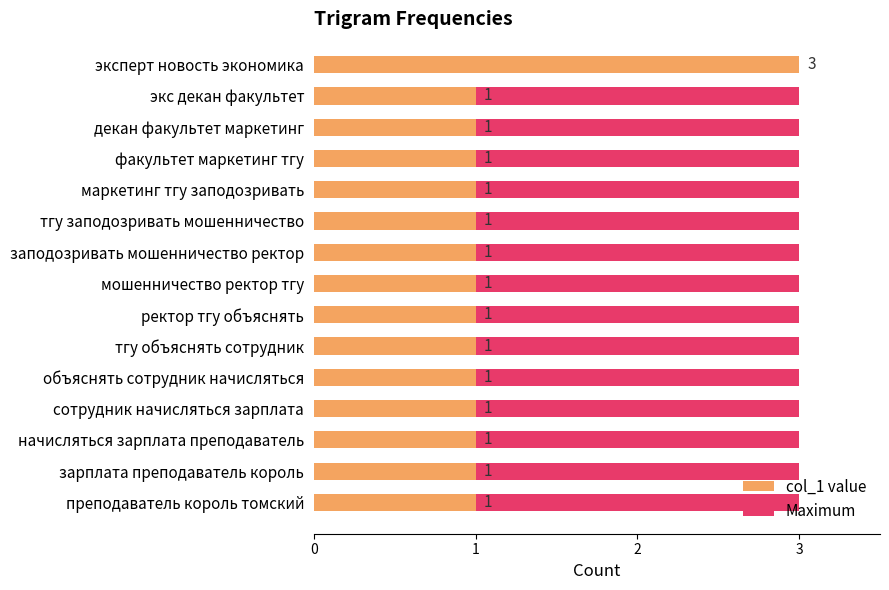

Is the value of col_1 at 1 greater than the value of Maximum utilization at 12?

Yes